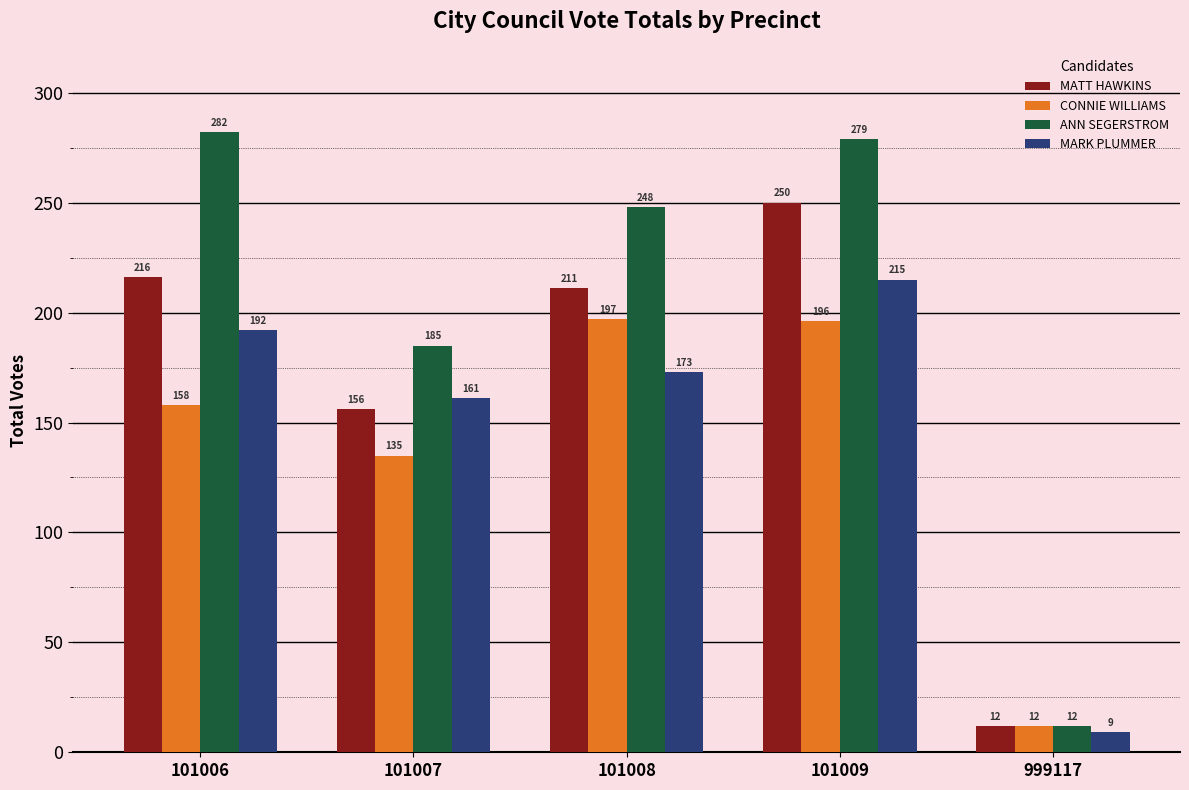

List the labels in order of CONNIE WILLIAMS value, largest first.

101008, 101009, 101006, 101007, 999117